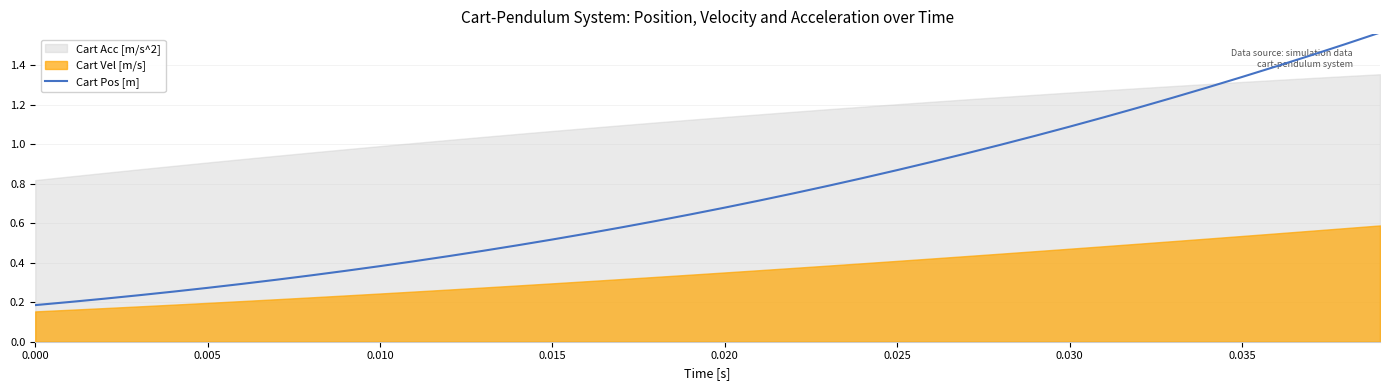

What is the minimum value shown in the chart?

0.2